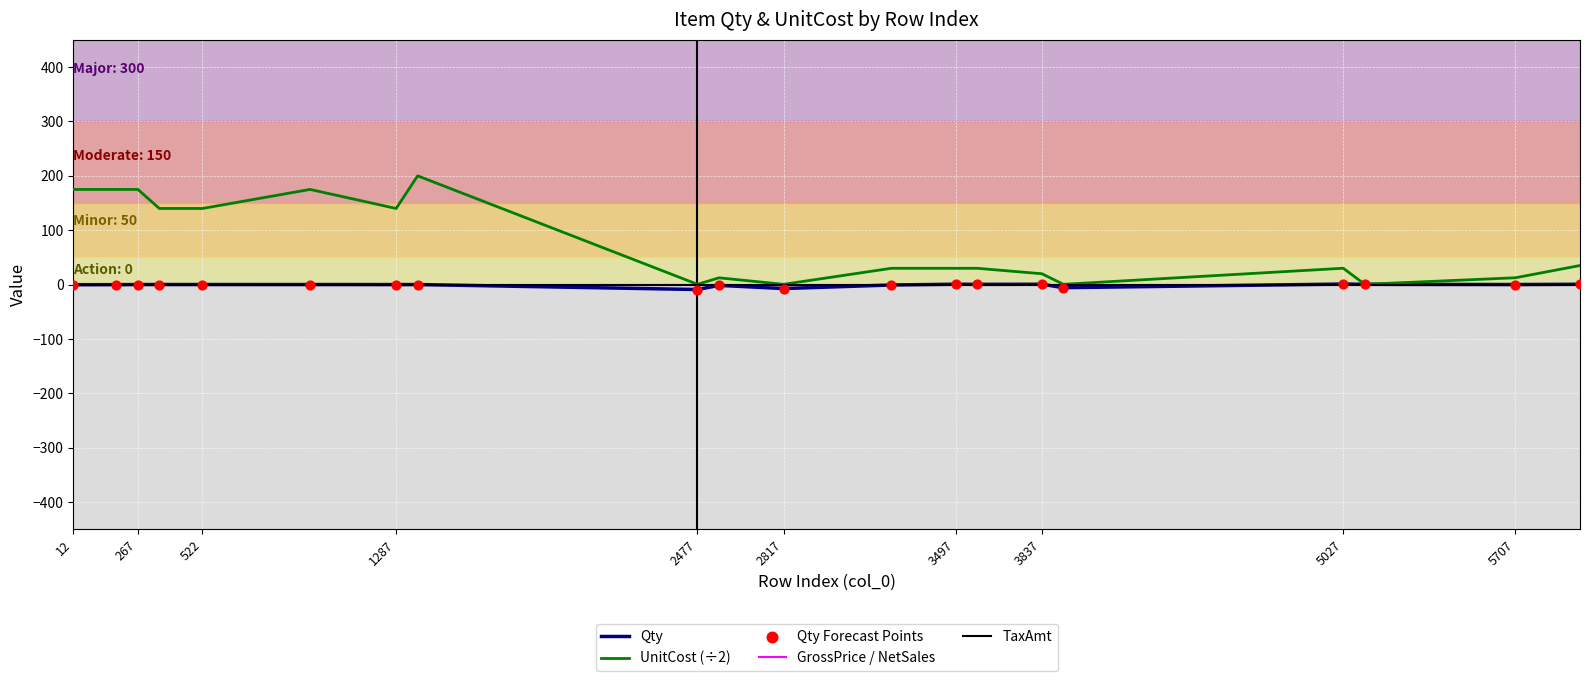

Is this an area chart (filled region under the line)?

No